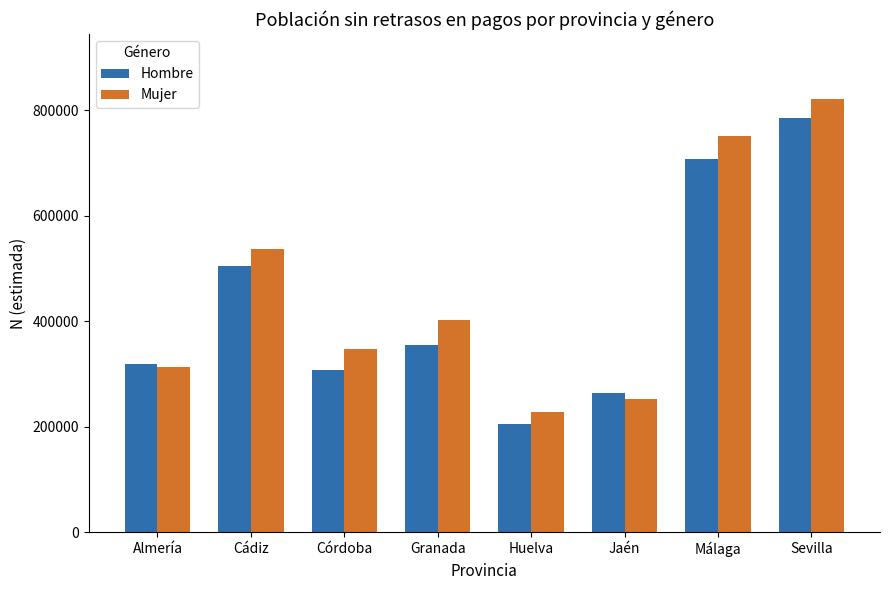

What is the label of the 8th bar from the right?

Almería